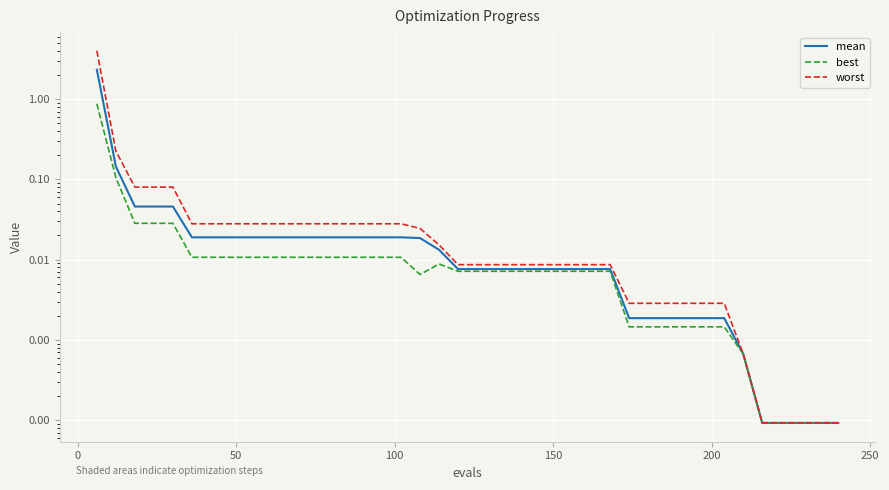

Reading left to right, list all the values displayed in this chart.

mean: 2.3	0.1	0.0	0.0	0.0	0.0	0.0	0.0	0.0	0.0	0.0	0.0	0.0	0.0	0.0	0.0	0.0	0.0	0.0	0.0	0.0	0.0	0.0	0.0	0.0	0.0	0.0	0.0	0.0	0.0	0.0	0.0	0.0	0.0	0.0	0.0	0.0	0.0	0.0	0.0
best: 0.9	0.1	0.0	0.0	0.0	0.0	0.0	0.0	0.0	0.0	0.0	0.0	0.0	0.0	0.0	0.0	0.0	0.0	0.0	0.0	0.0	0.0	0.0	0.0	0.0	0.0	0.0	0.0	0.0	0.0	0.0	0.0	0.0	0.0	0.0	0.0	0.0	0.0	0.0	0.0
worst: 4.0	0.2	0.1	0.1	0.1	0.0	0.0	0.0	0.0	0.0	0.0	0.0	0.0	0.0	0.0	0.0	0.0	0.0	0.0	0.0	0.0	0.0	0.0	0.0	0.0	0.0	0.0	0.0	0.0	0.0	0.0	0.0	0.0	0.0	0.0	0.0	0.0	0.0	0.0	0.0